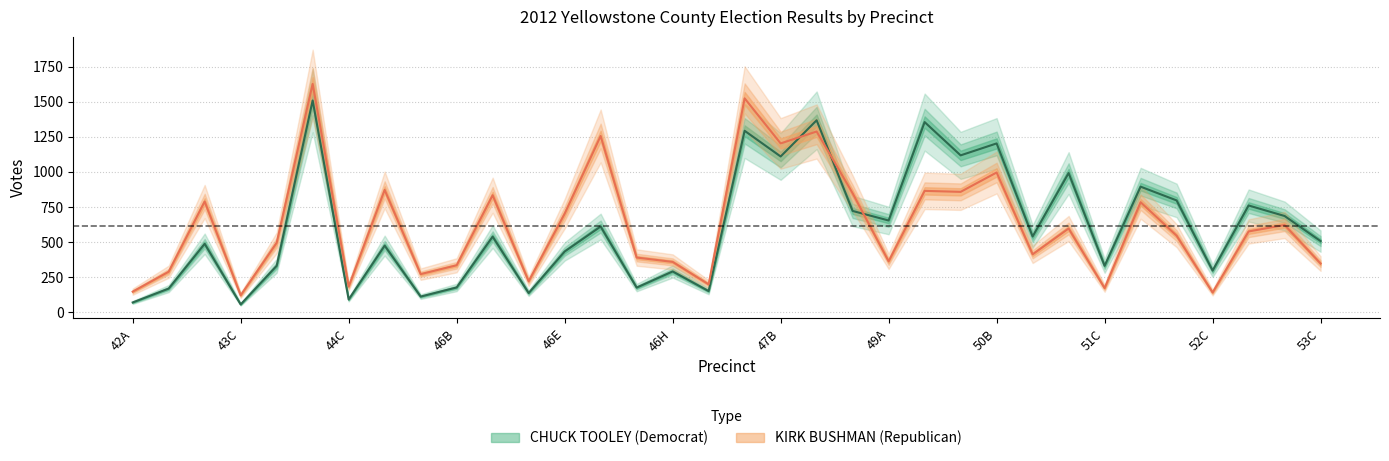

What is the maximum value for KIRK BUSHMAN (Republican)?

1627